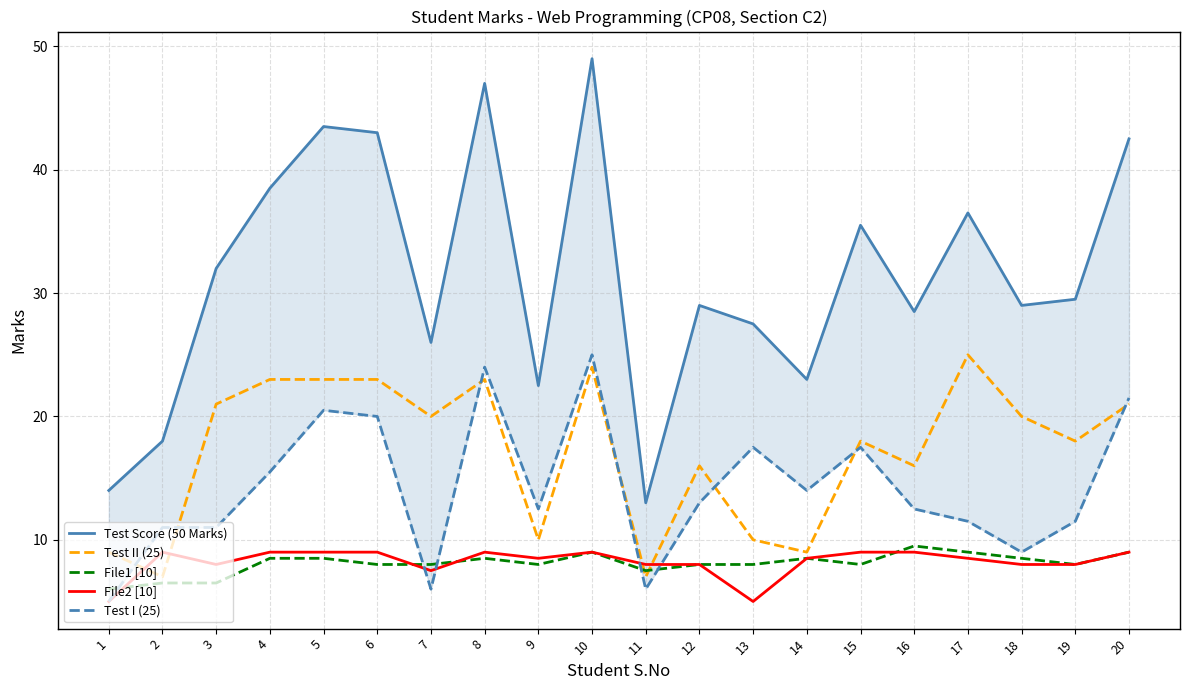

What is the maximum value shown in the chart?

49.0